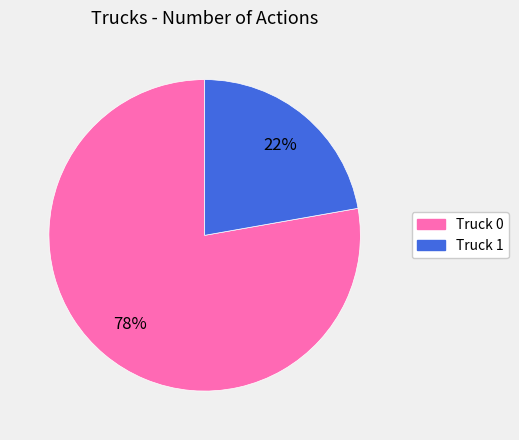

Is it true that Truck 1 is 22% of the pie?

True